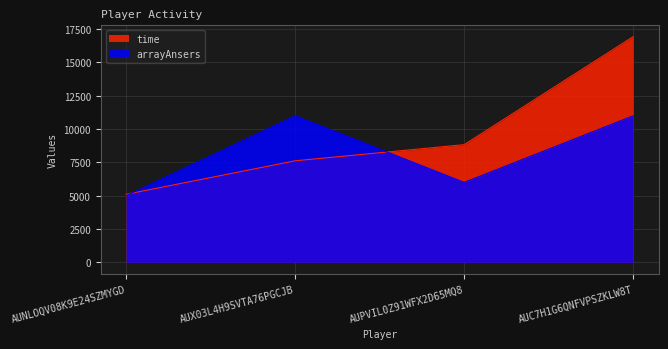

Is it true that arrayAnsers equals 15447 at AUC7H1G6QNFVPSZKLW8T?

False